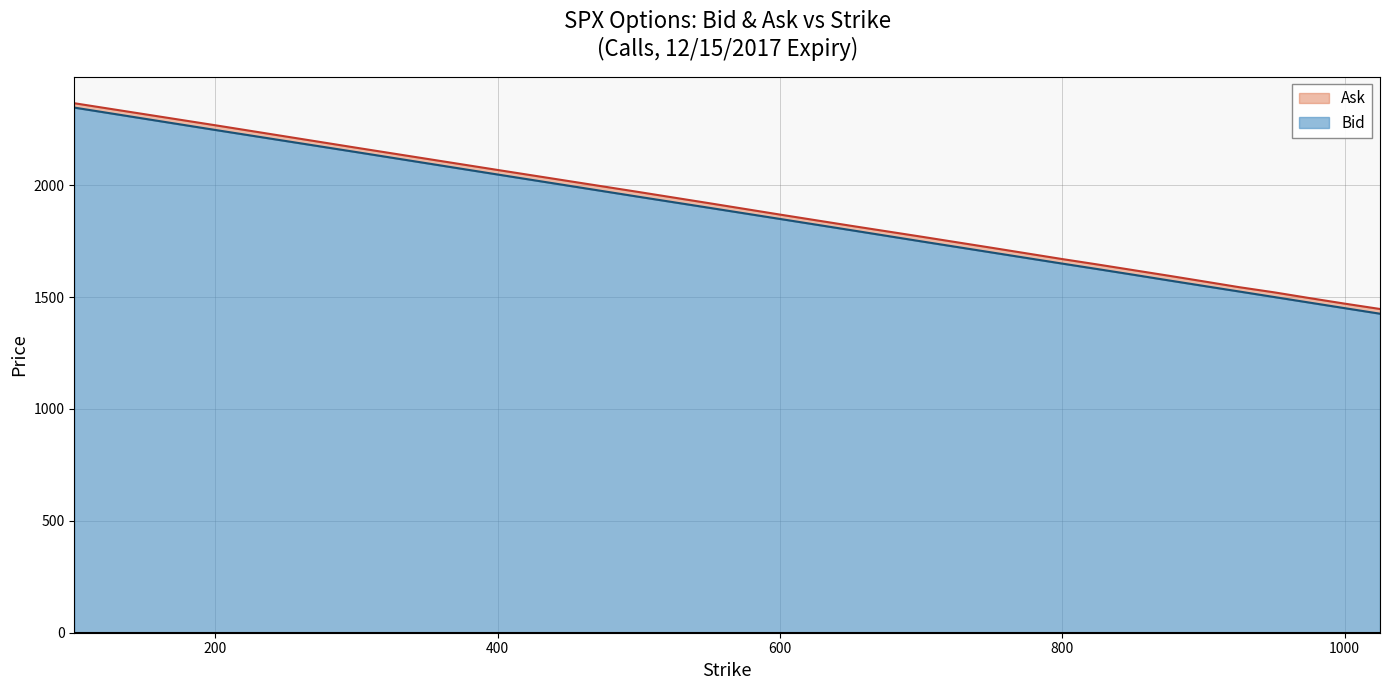

What is the difference between the maximum and minimum values in the Bid series?

921.3